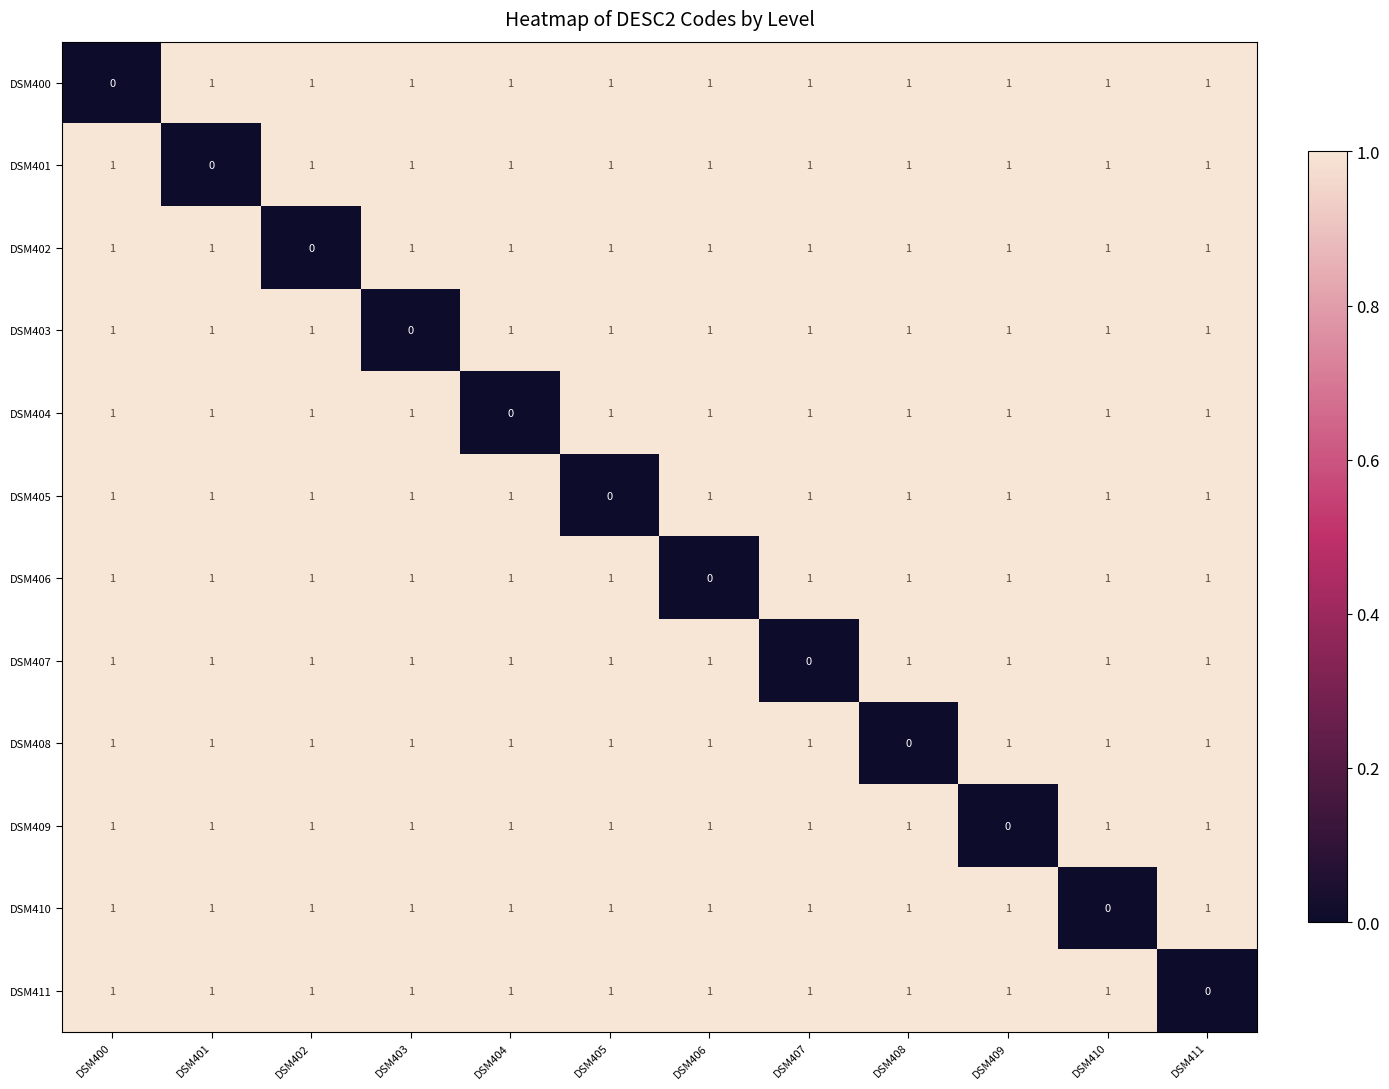

At which label is DSM404 closest to 0?

DSM404